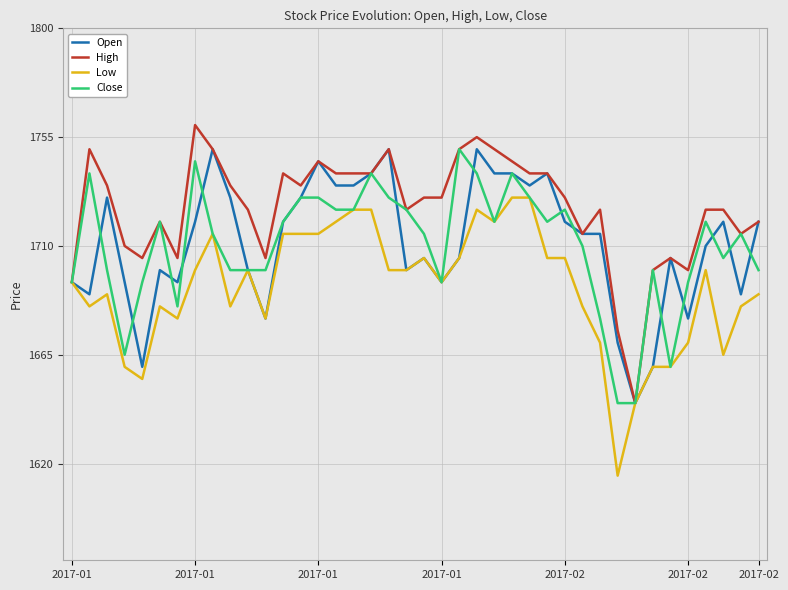

Reading right to left, transcribe all the data shown in this chart.

Open: 1720	1690	1720	1710	1680	1705	1660	1645	1670	1715	1715	1720	1740	1735	1740	1740	1750	1705	1695	1705	1700	1750	1740	1735	1735	1745	1730	1720	1680	1700	1730	1750	1720	1695	1700	1660	1695	1730	1690	1695
High: 1720	1715	1725	1725	1700	1705	1700	1645	1675	1725	1715	1730	1740	1740	1745	1750	1755	1750	1730	1730	1725	1750	1740	1740	1740	1745	1735	1740	1705	1725	1735	1750	1760	1705	1720	1705	1710	1735	1750	1695
Low: 1690	1685	1665	1700	1670	1660	1660	1645	1615	1670	1685	1705	1705	1730	1730	1720	1725	1705	1695	1705	1700	1700	1725	1725	1720	1715	1715	1715	1680	1700	1685	1715	1700	1680	1685	1655	1660	1690	1685	1695
Close: 1700	1715	1705	1720	1695	1660	1700	1645	1645	1680	1710	1725	1720	1730	1740	1720	1740	1750	1695	1715	1725	1730	1740	1725	1725	1730	1730	1720	1700	1700	1700	1715	1745	1685	1720	1695	1665	1700	1740	1695